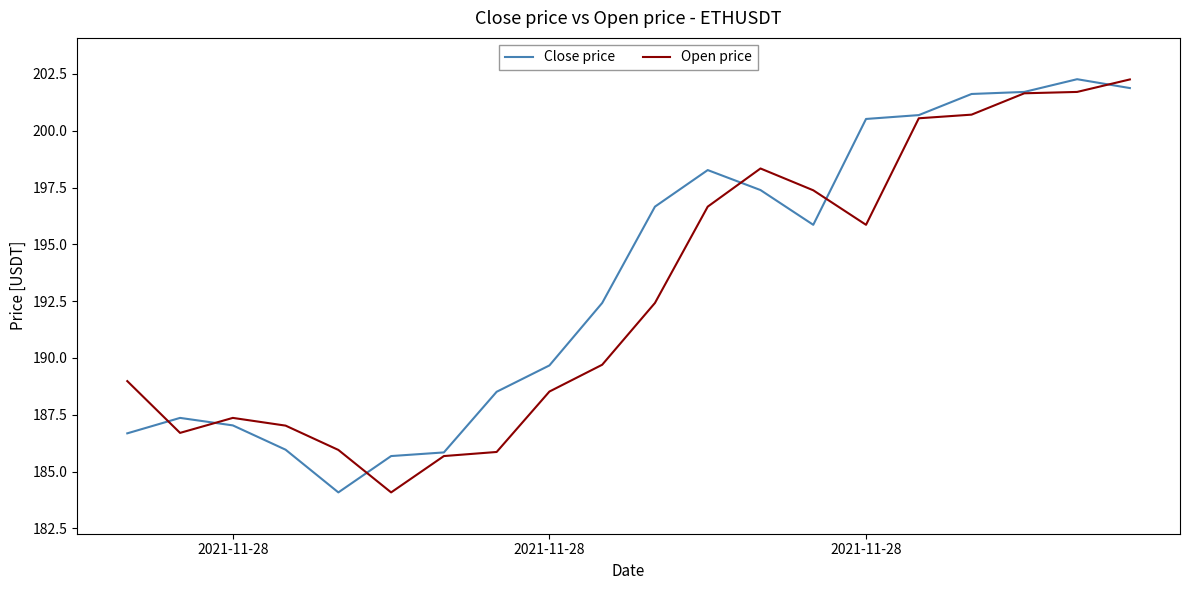

What is the average value of the Close price series?

193.5